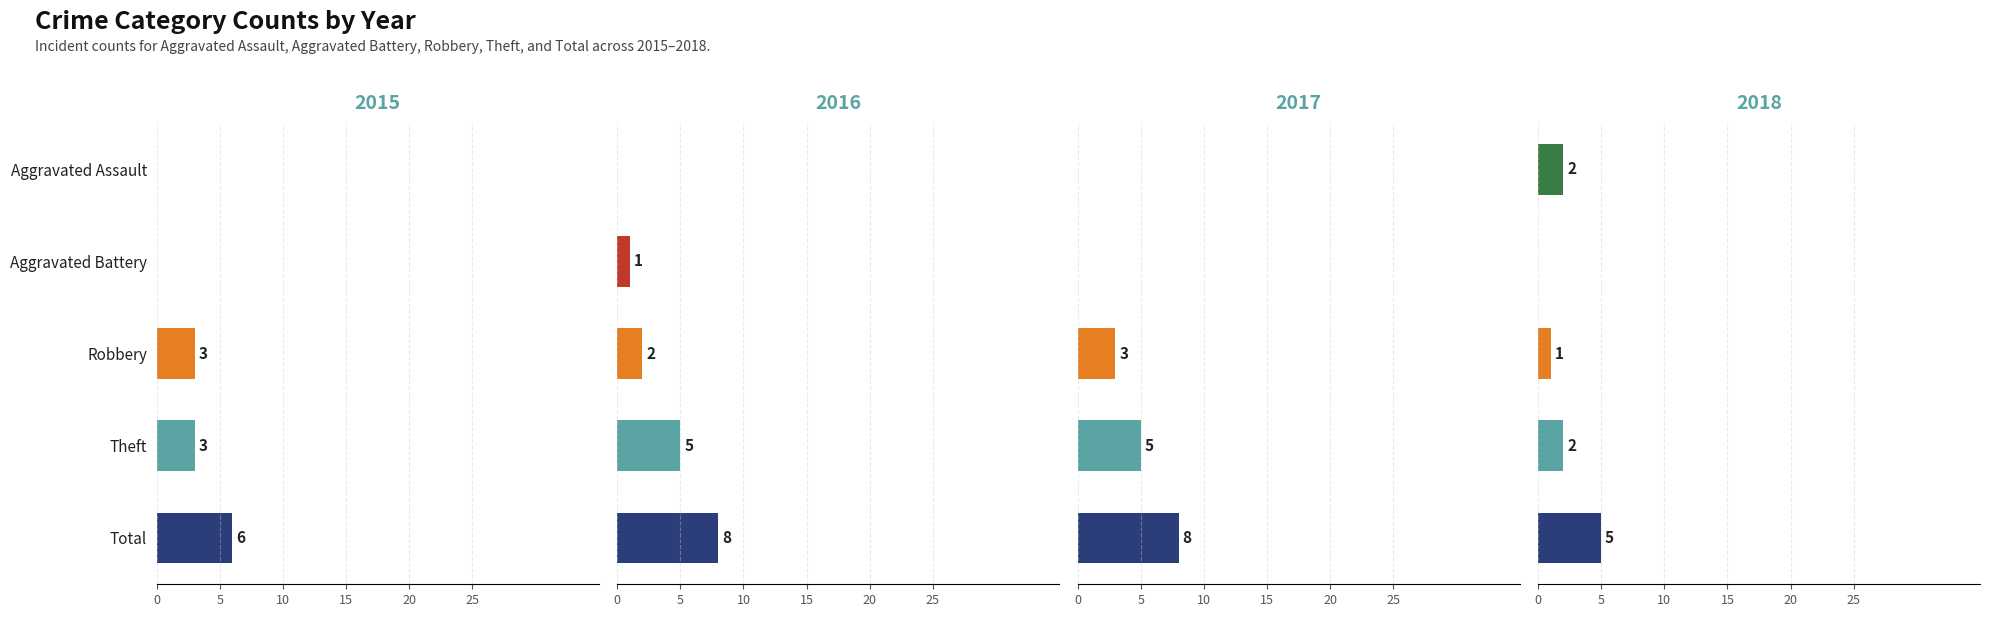

What is the label of the 5th bar from the left?

Total